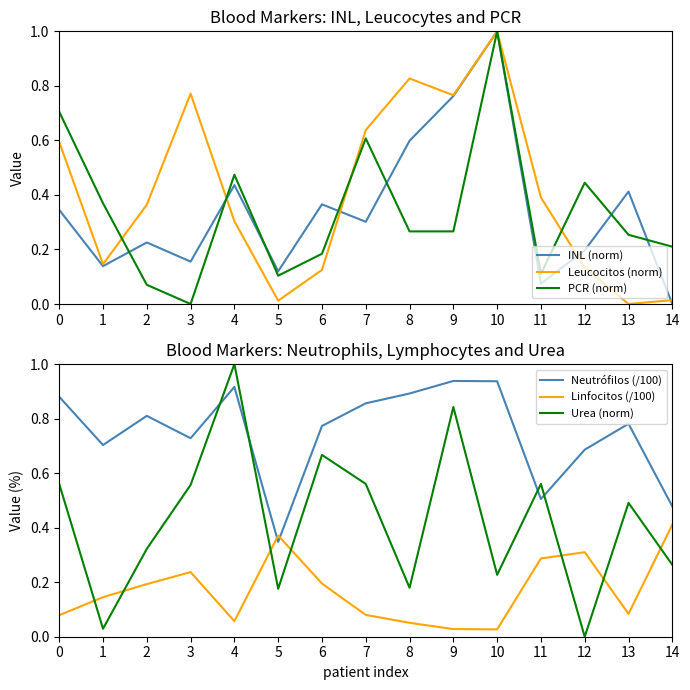

At which category does Neutrófilos (/100) reach its first local peak?

2